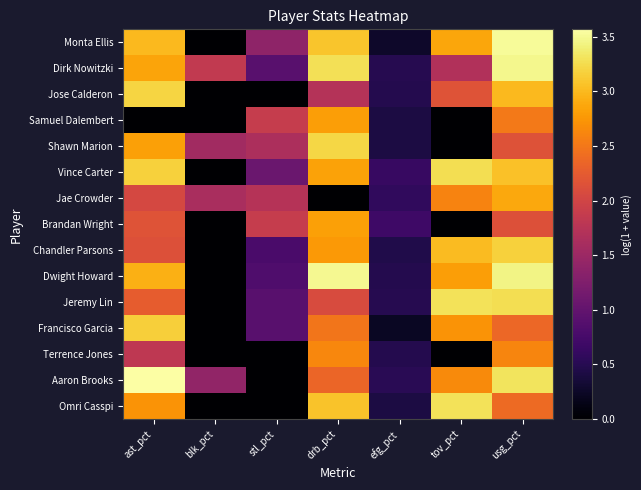

What is the spread (max minus min) of values at tov_pct?

3.3